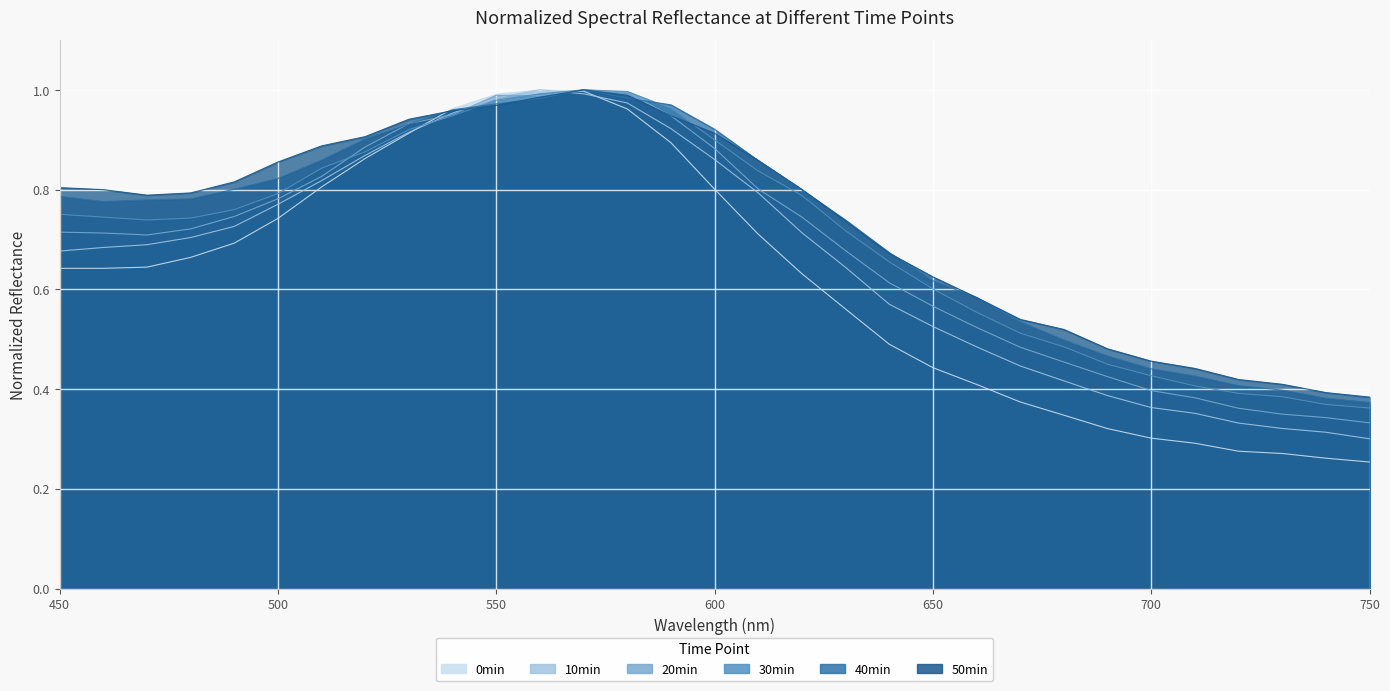

True or false: 40min has more than 2 points higher than both neighbors.

False